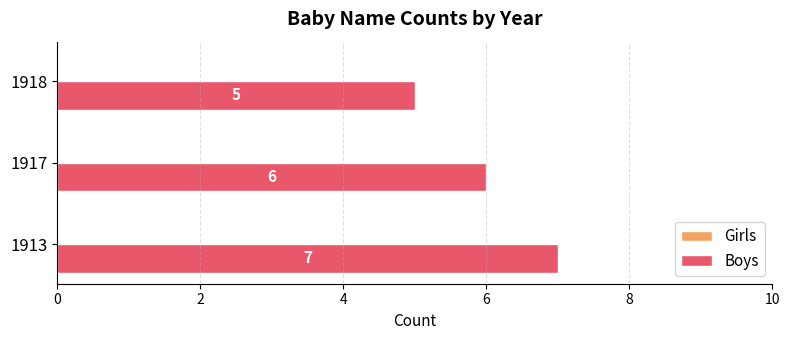

Rank the categories by value from highest to lowest.

1913, 1917, 1918